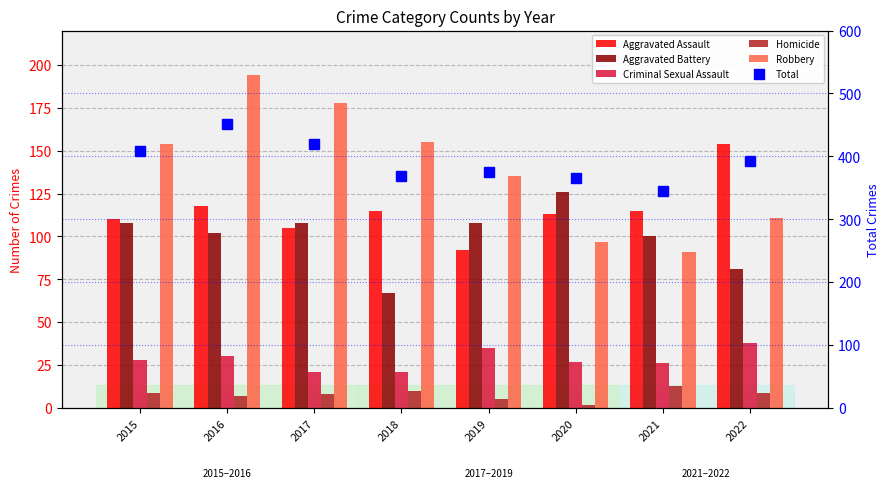

Reading left to right, list all the values displayed in this chart.

Aggravated Assault: 2015=110	2016=118	2017=105	2018=115	2019=92	2020=113	2021=115	2022=154
Aggravated Battery: 2015=108	2016=102	2017=108	2018=67	2019=108	2020=126	2021=100	2022=81
Criminal Sexual Assault: 2015=28	2016=30	2017=21	2018=21	2019=35	2020=27	2021=26	2022=38
Homicide: 2015=9	2016=7	2017=8	2018=10	2019=5	2020=2	2021=13	2022=9
Robbery: 2015=154	2016=194	2017=178	2018=155	2019=135	2020=97	2021=91	2022=111
Total: 2015=409	2016=451	2017=420	2018=368	2019=375	2020=365	2021=345	2022=393